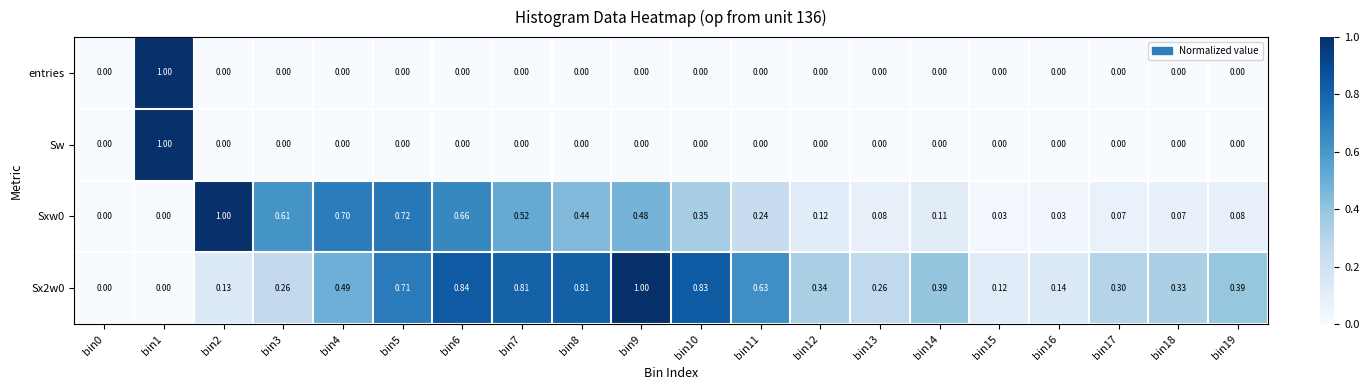

Is the value of Sxw0 at bin2 greater than the value of Sw at bin13?

Yes